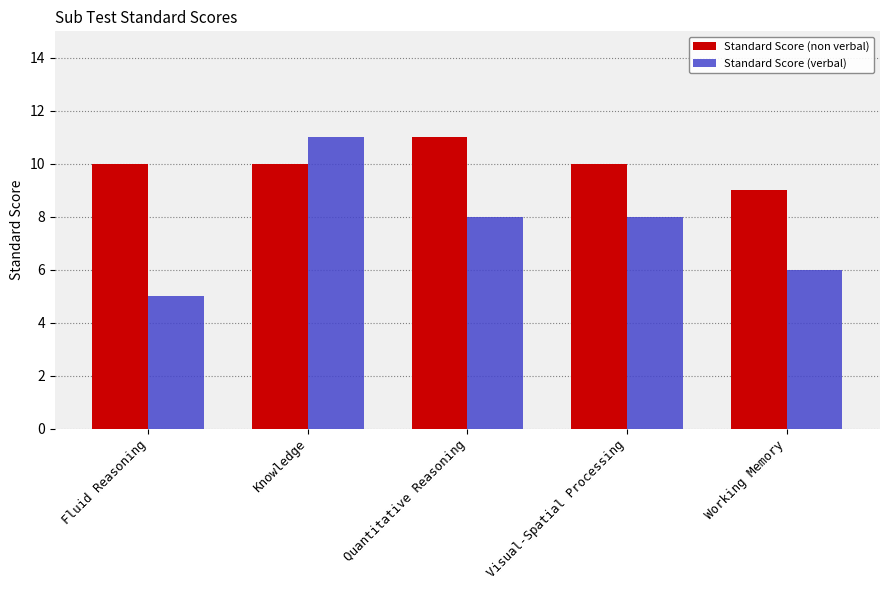

What is the value of the Standard Score (non verbal) bar at the 3rd from the left?

11